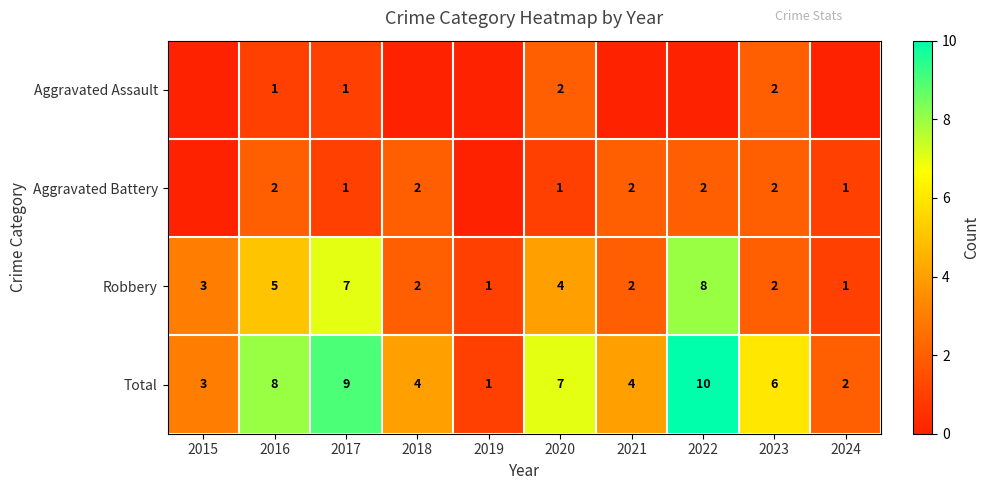

Between 2020 and 2023, which series saw the biggest shift?

Robbery